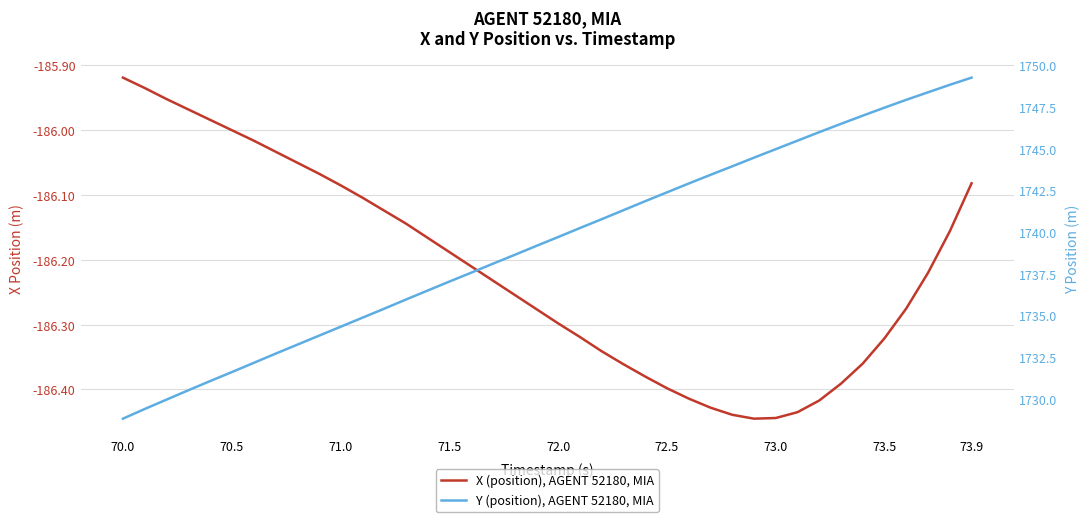

What is the highest value of the X (position), AGENT 52180, MIA series?

-185.9